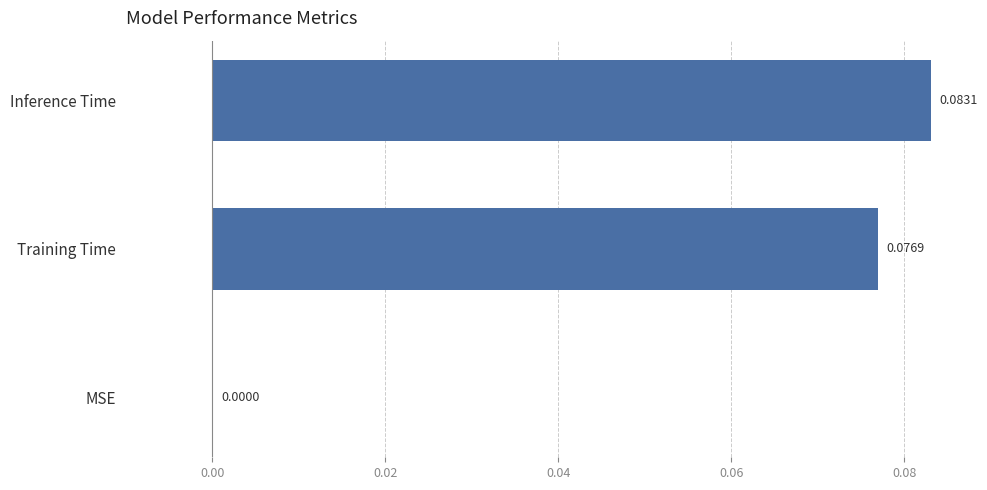

Count the values in the range 0 to 1.

3